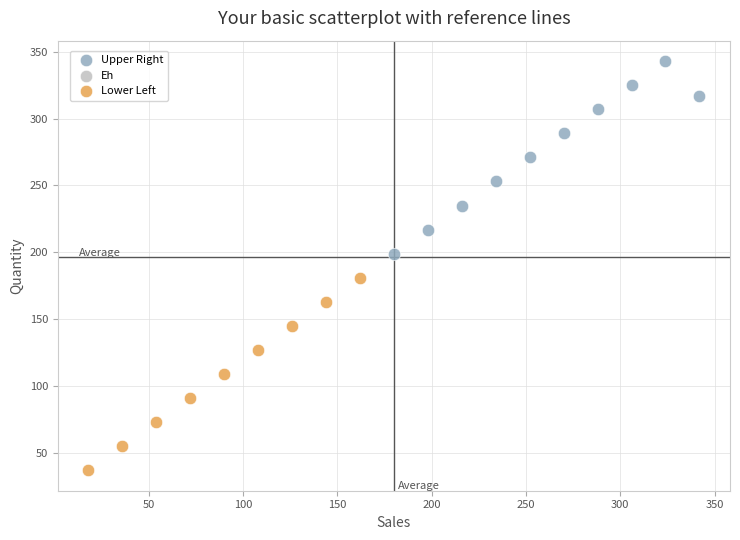

Which series reaches the maximum Y coordinate?

Upper Right